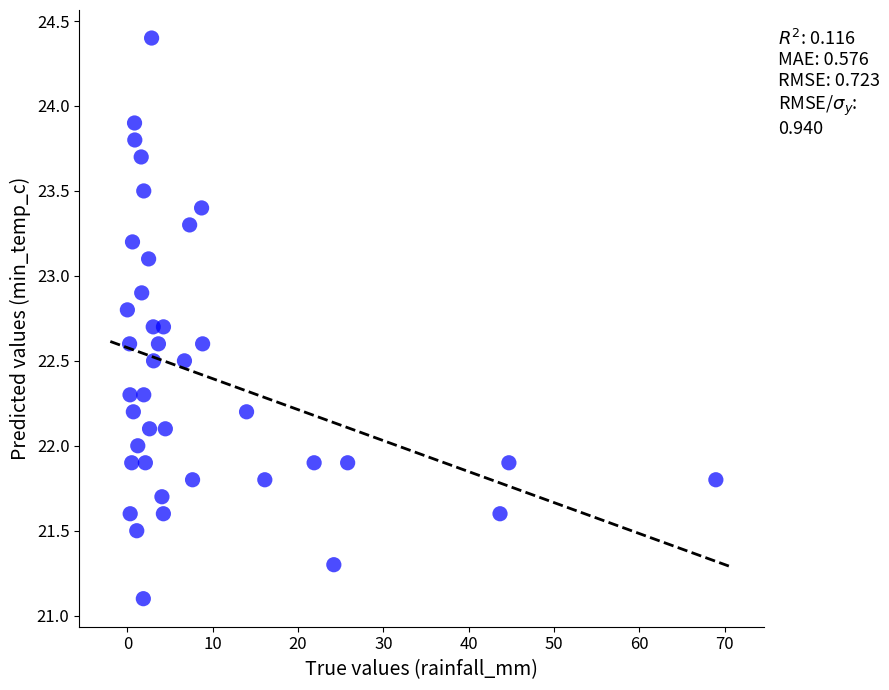

What is the range of X values (max minus min)?

69.0